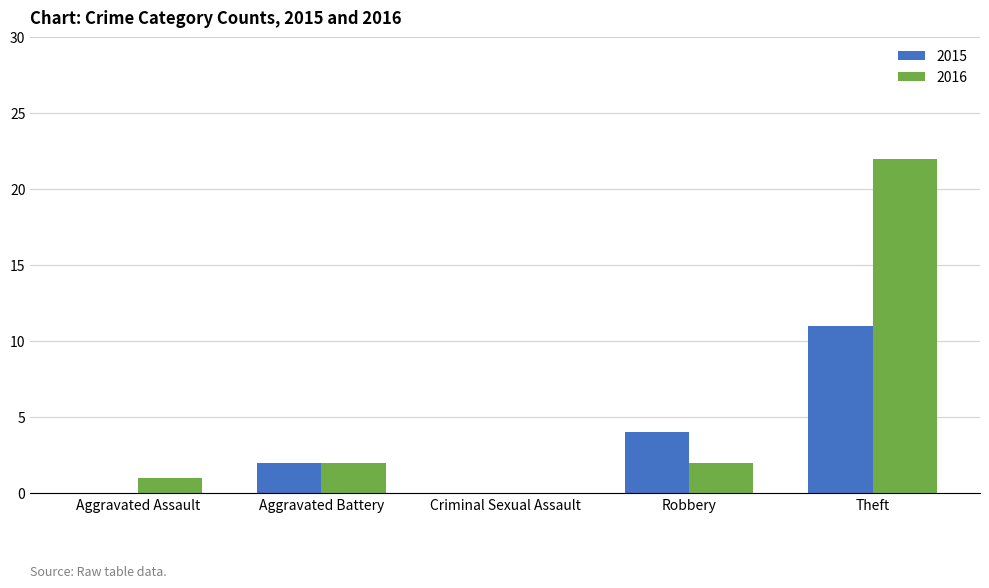

What is the sum of the 2015 values at Aggravated Assault and Robbery?

4